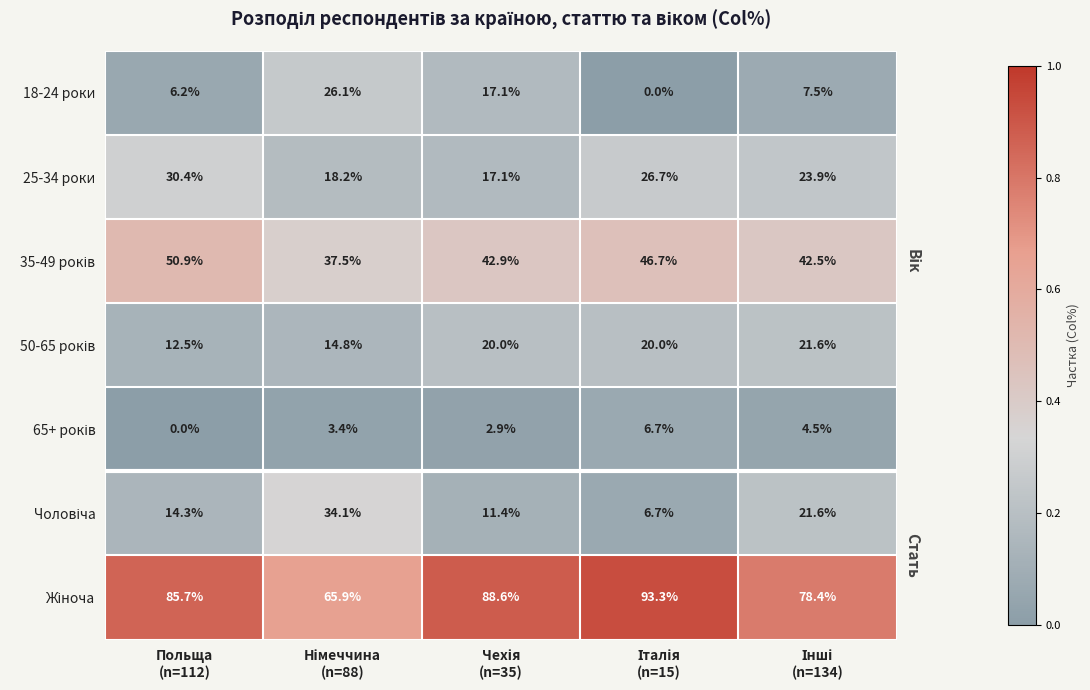

What is the greatest value displayed?

93.3